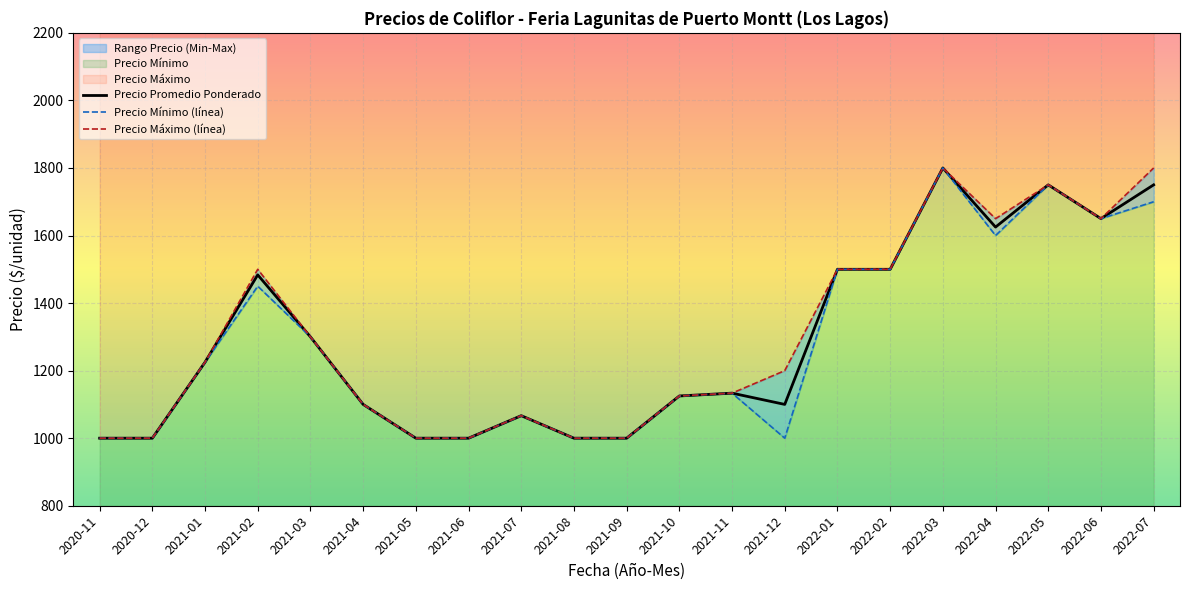

Between 2022-07 and 2020-11, which is larger?

2022-07